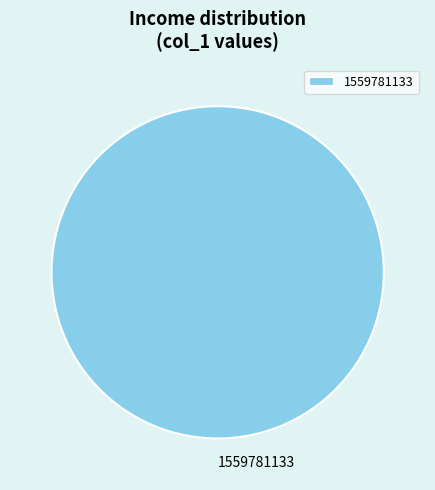

Is it true that 1559781133 is 100% of the pie?

True